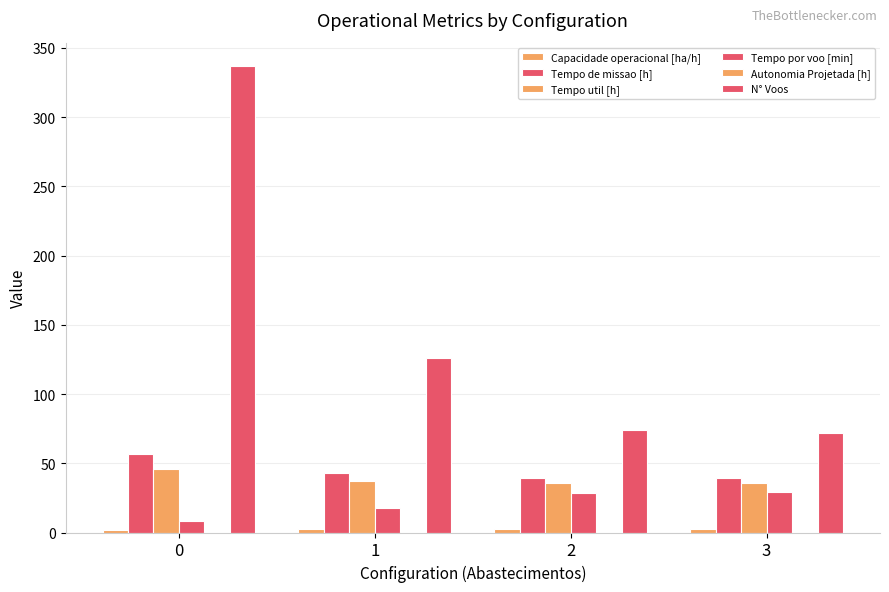

What is the approximate value of Tempo util [h] at 3?

35.5